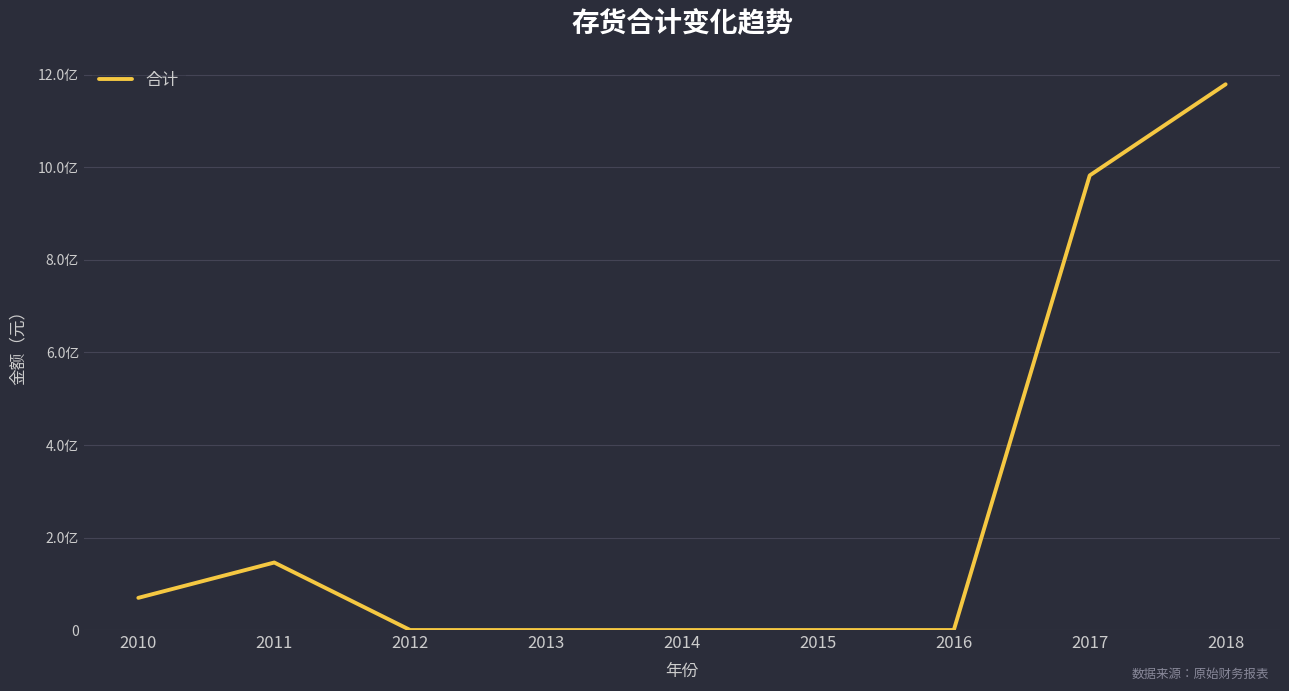

Does the chart display data point markers on the line(s)?

No